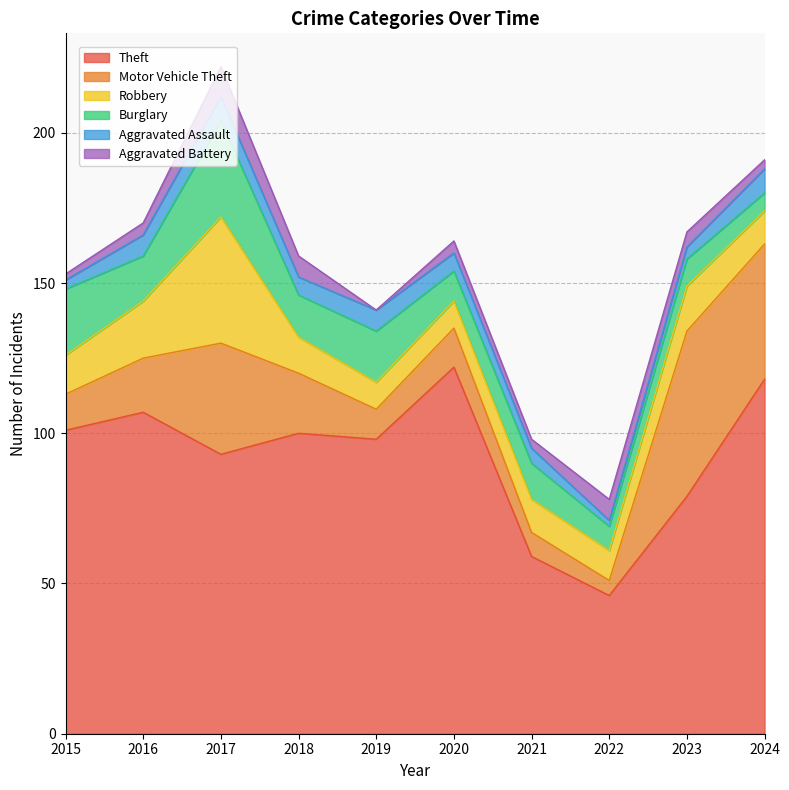

The value of Aggravated Battery at 2021 is 5. True or false?

False